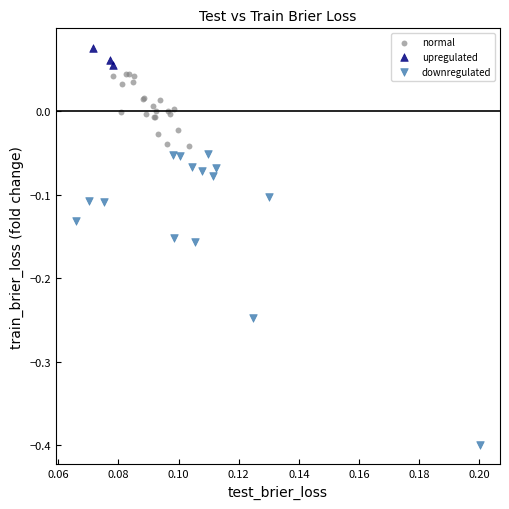

Which series reaches the minimum Y coordinate?

downregulated